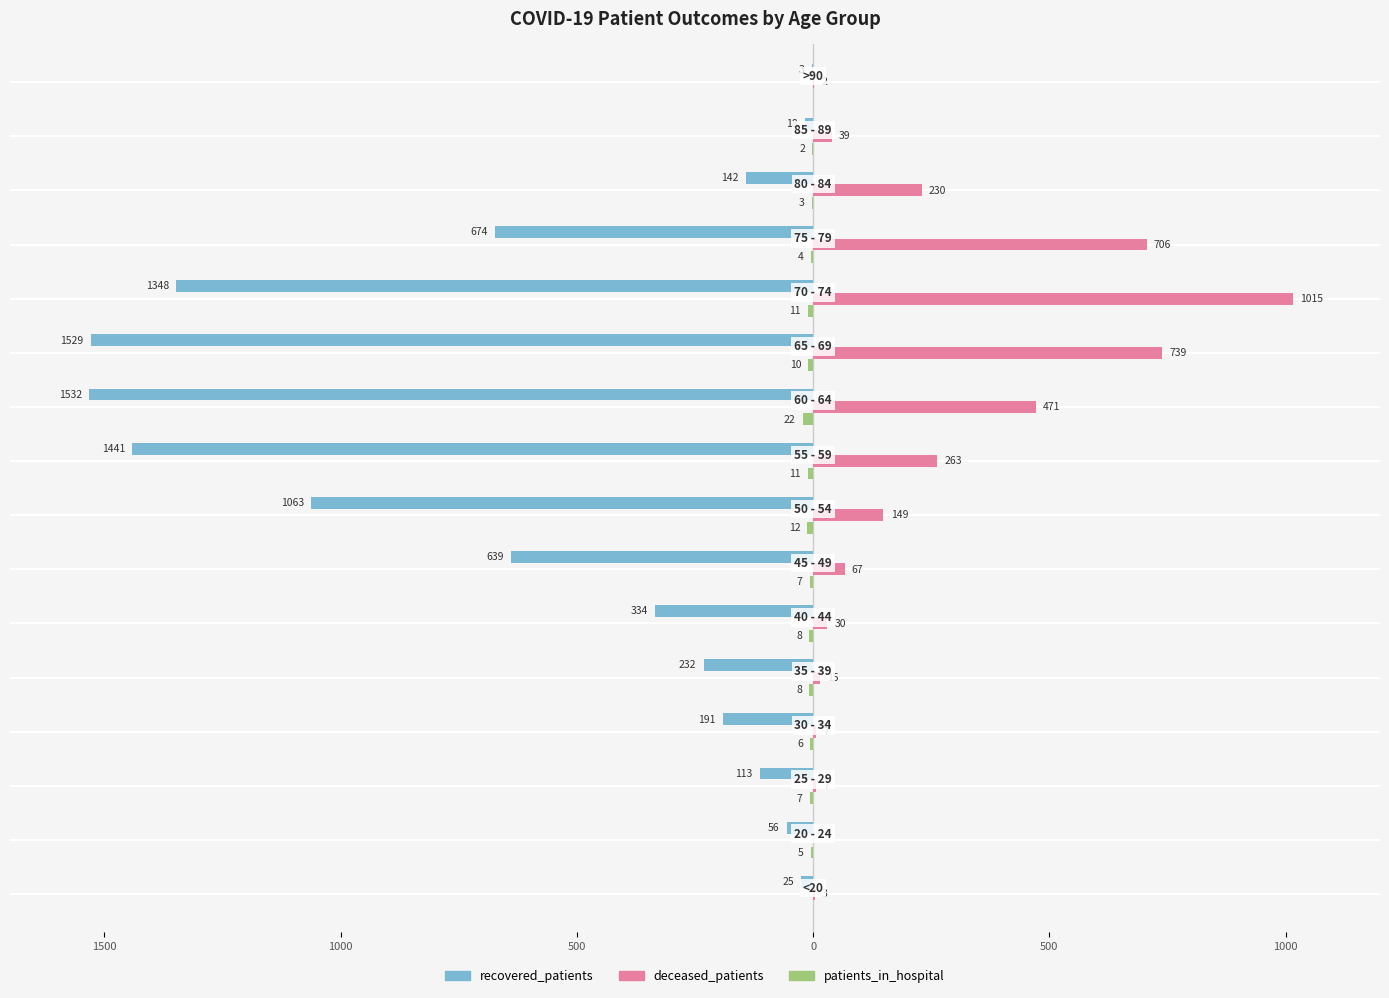

What is the difference between the maximum and minimum values in the deceased_patients series?

1015